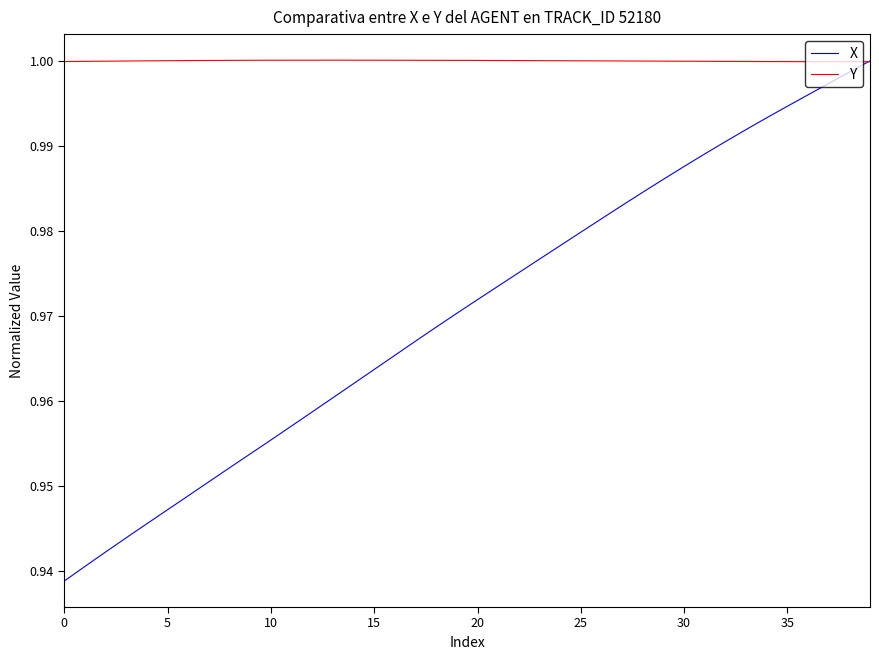

Which series has the widest spread of values?

X